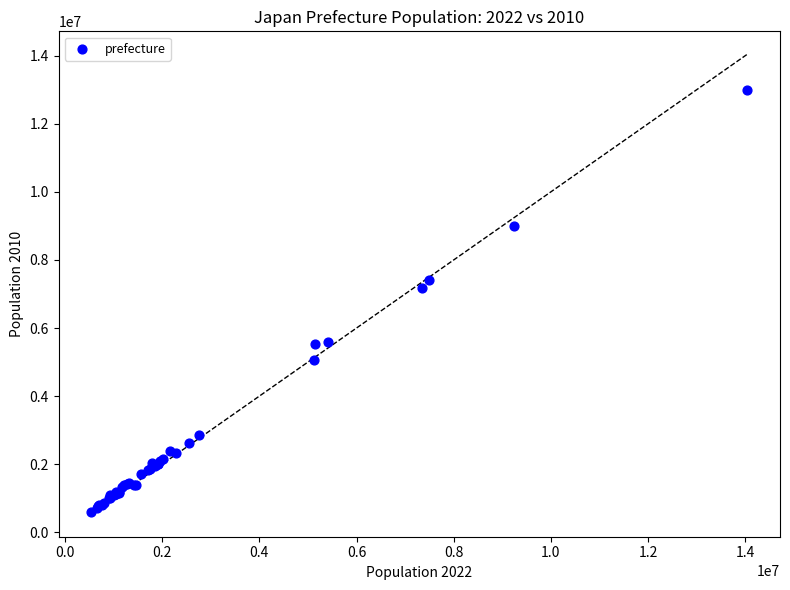

What Y value in the scatter plot is closest to 6789973?

7170362